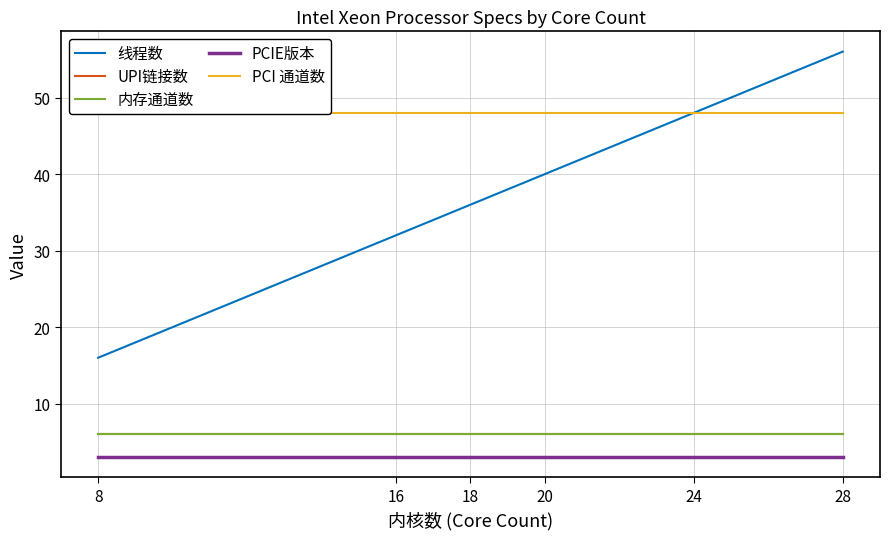

True or false: 内存通道数 and 线程数 cross at least once.

False